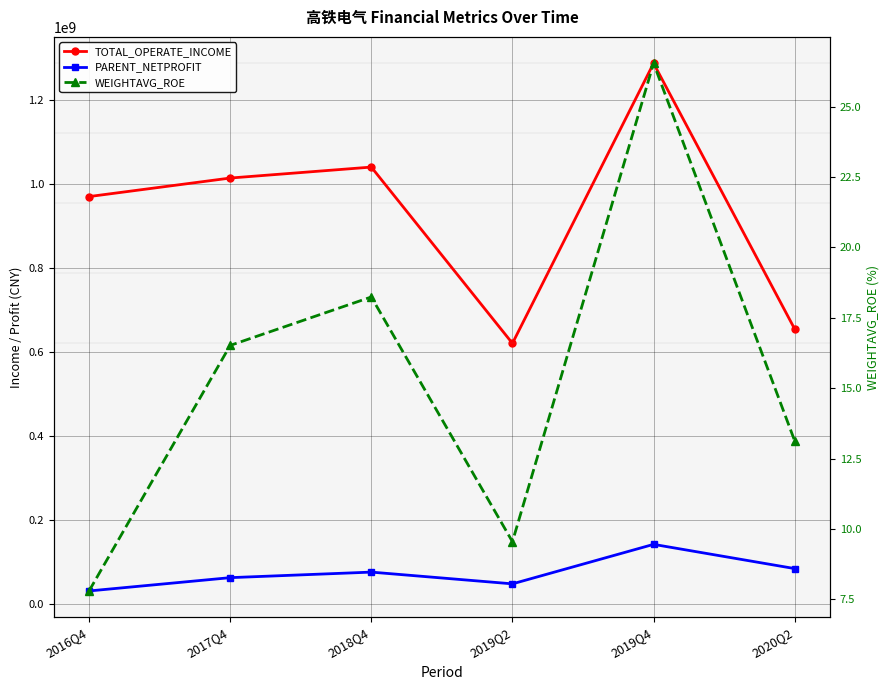

Count the number of data series in this chart.

3